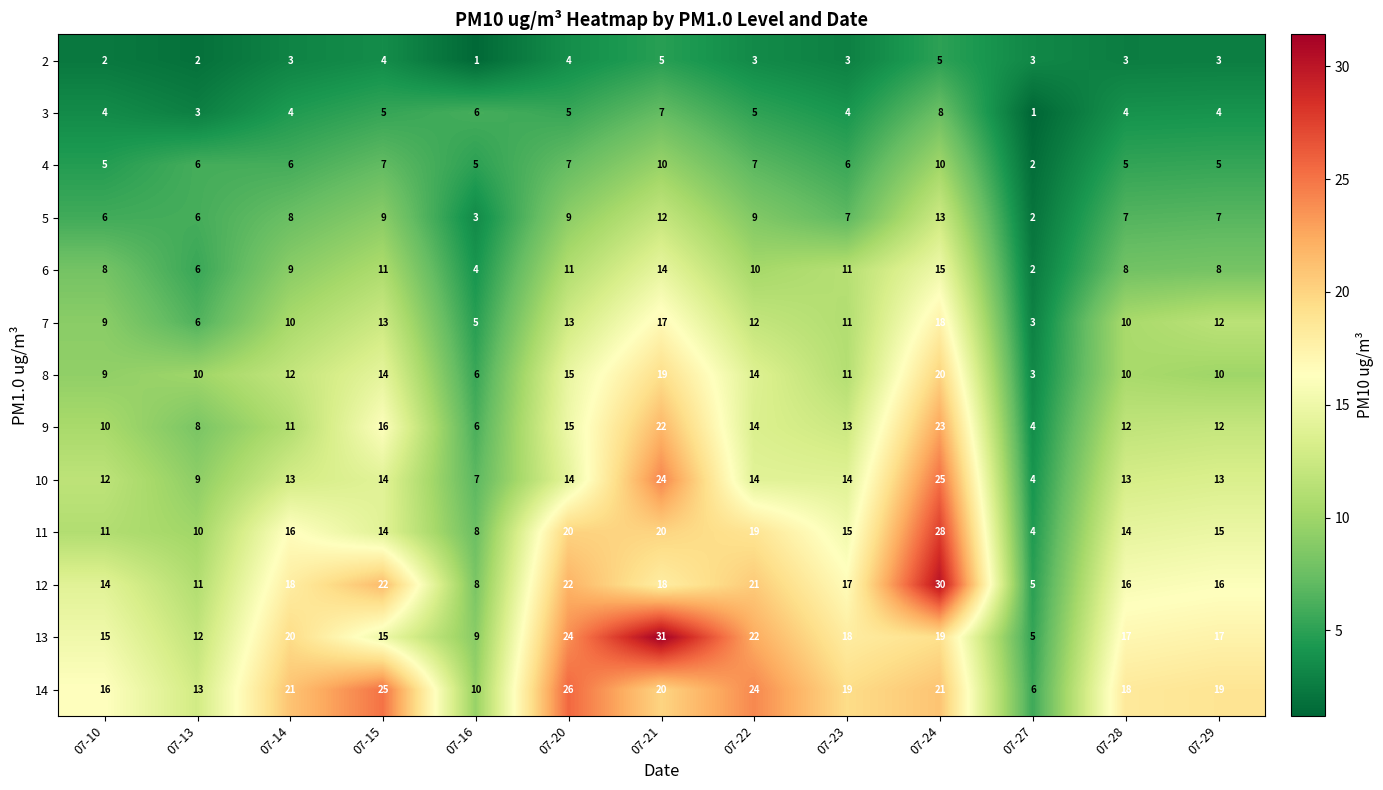

What is the sum of the 14 values at 07-27 and 07-20?

32